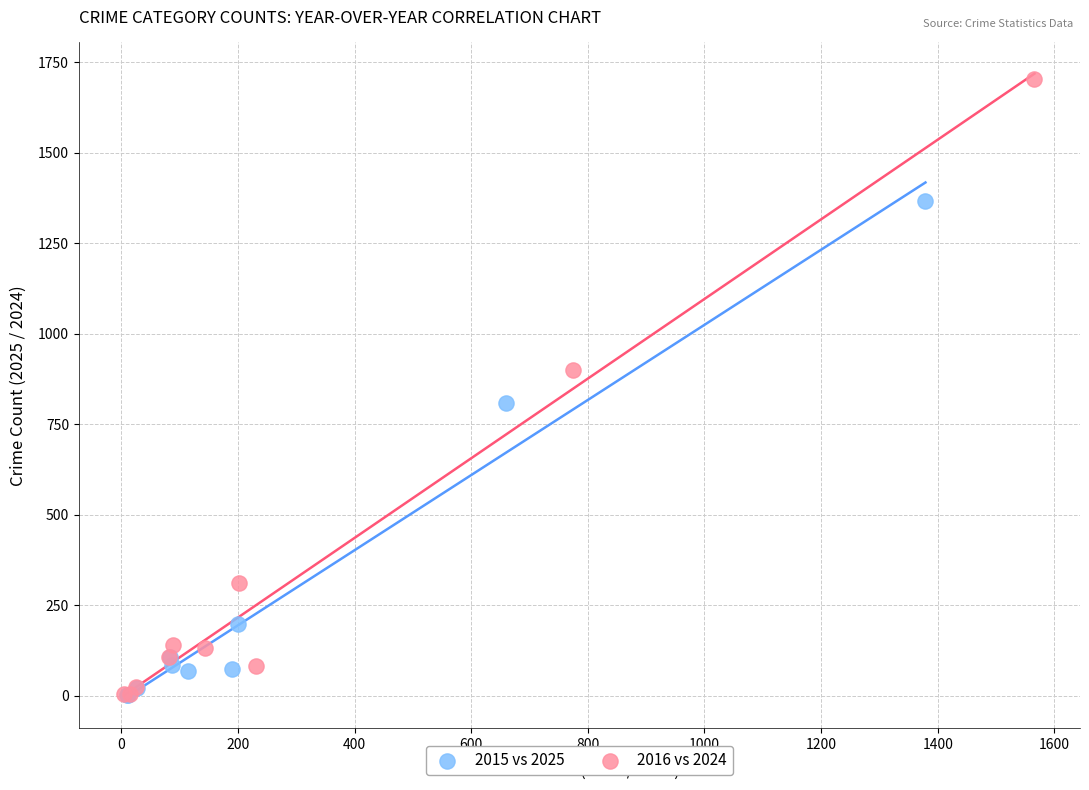

Which series has the largest Y range (max minus min)?

2016 vs 2024